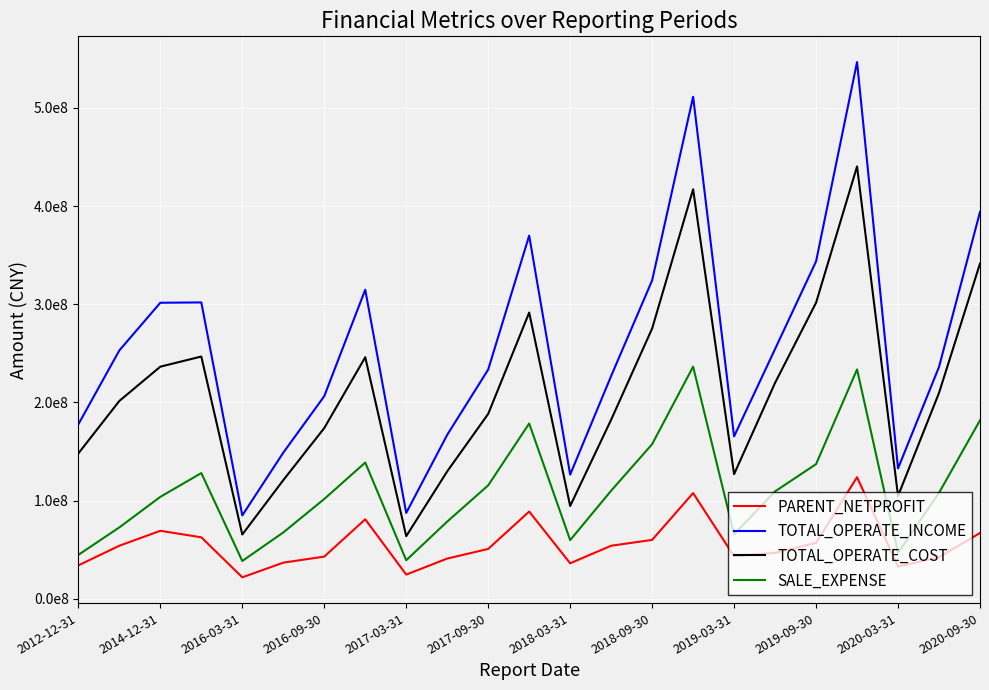

Does the chart have visible grid lines?

Yes